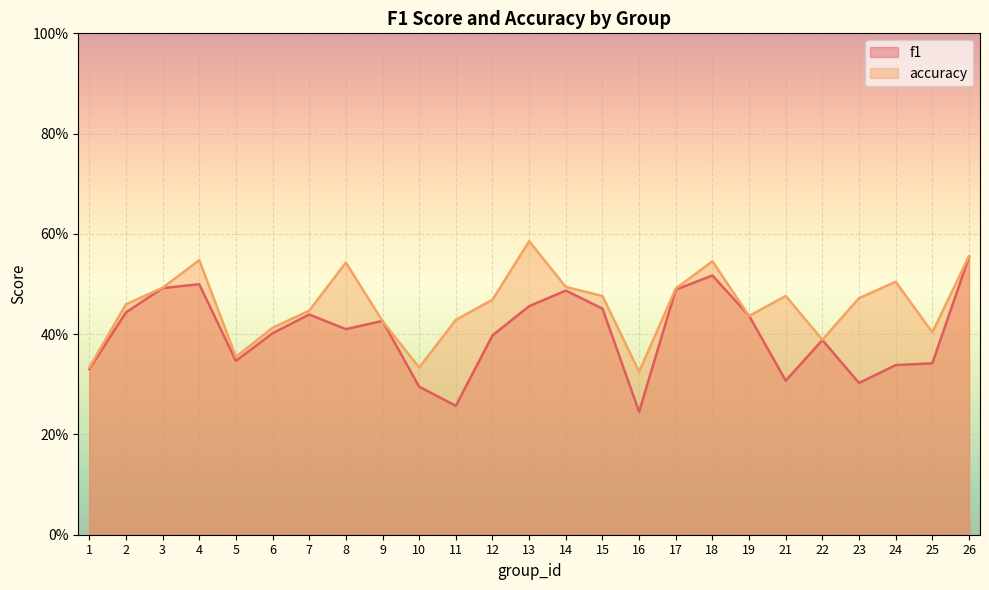

What is the spread (max minus min) of values at 23?

0.2